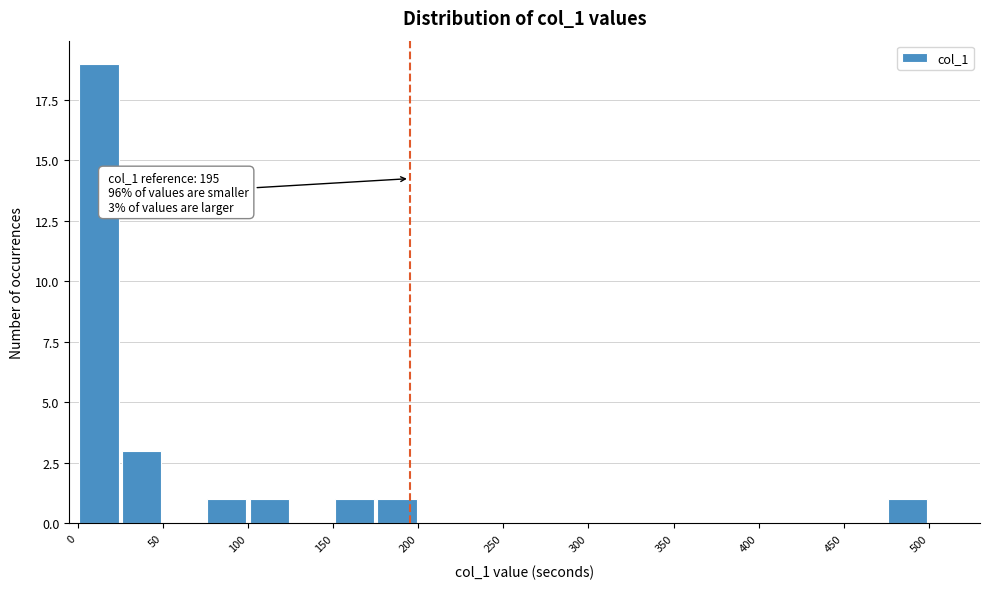

Which range on the x-axis has the tallest bar?

0 to 25